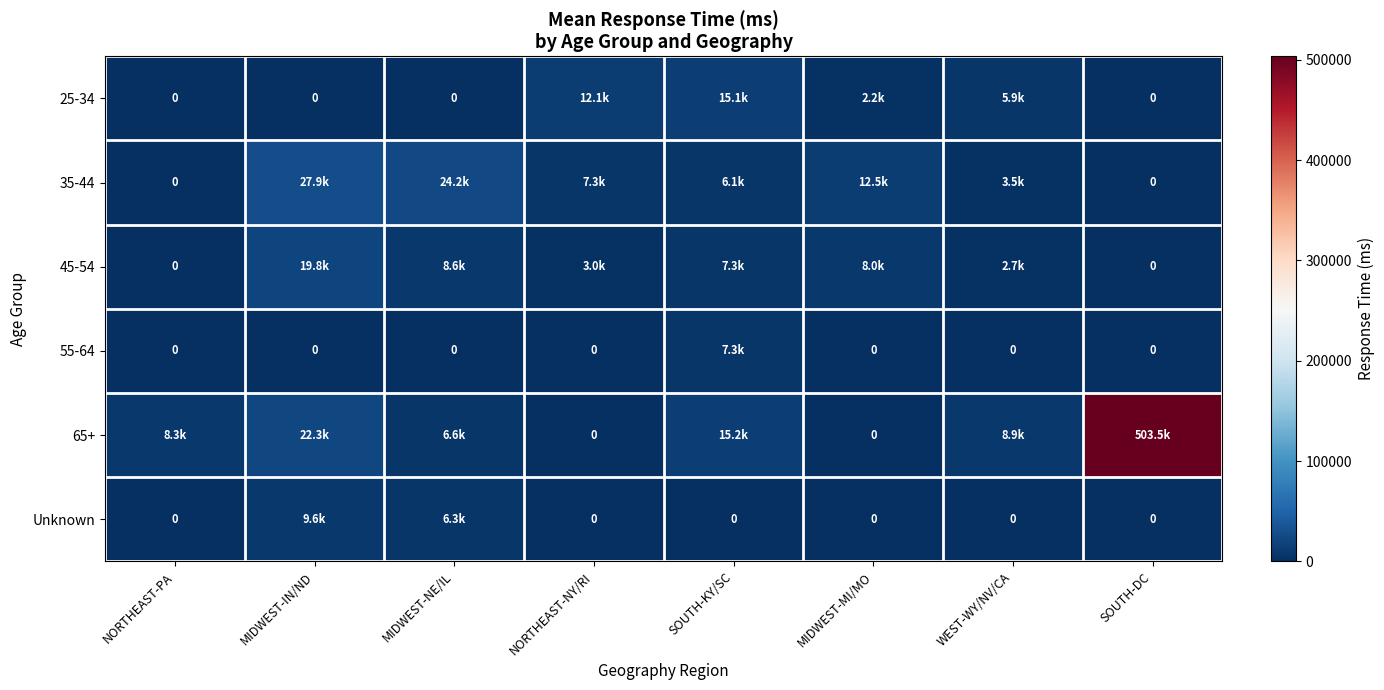

What is the difference between the maximum and minimum values in the 55-64 series?

7286